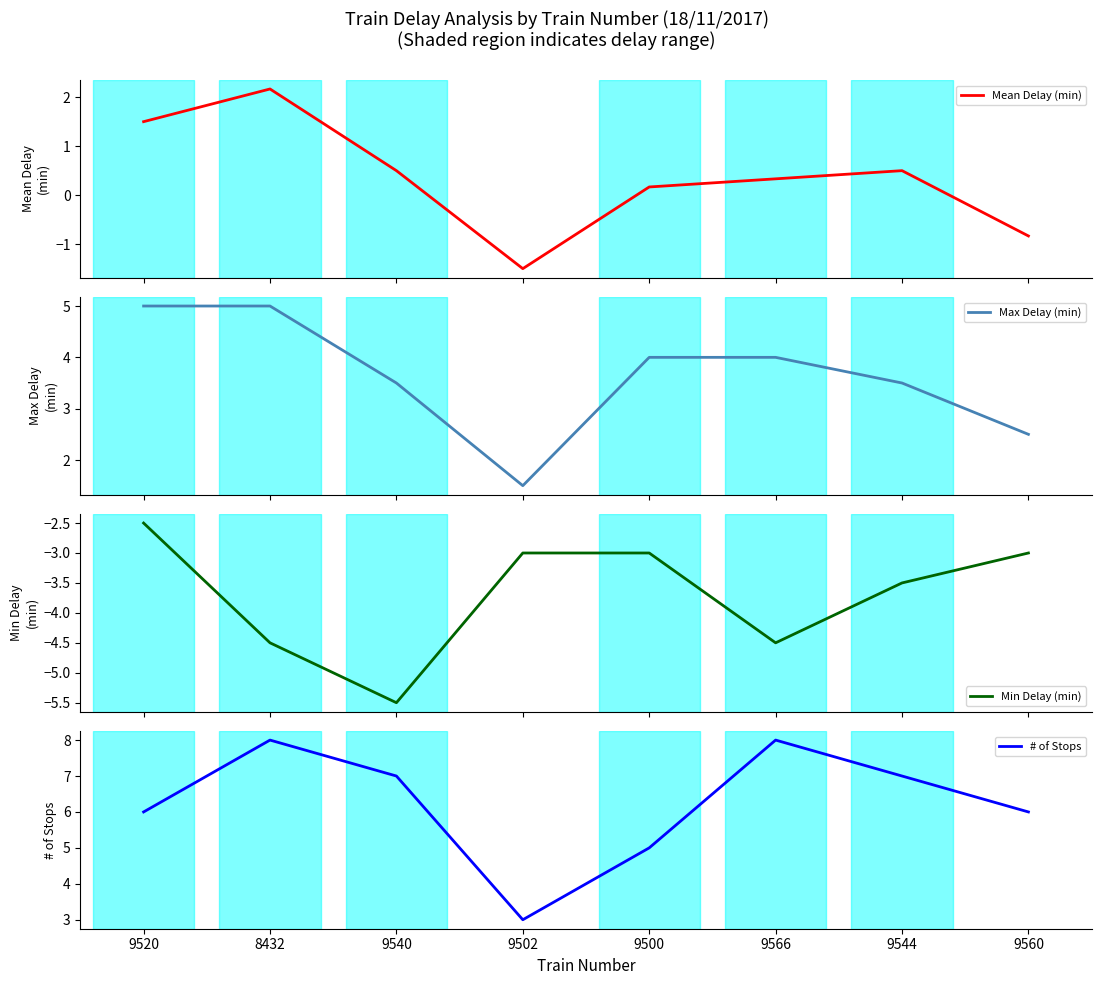

What is the label of the 2nd point from the right?

9544